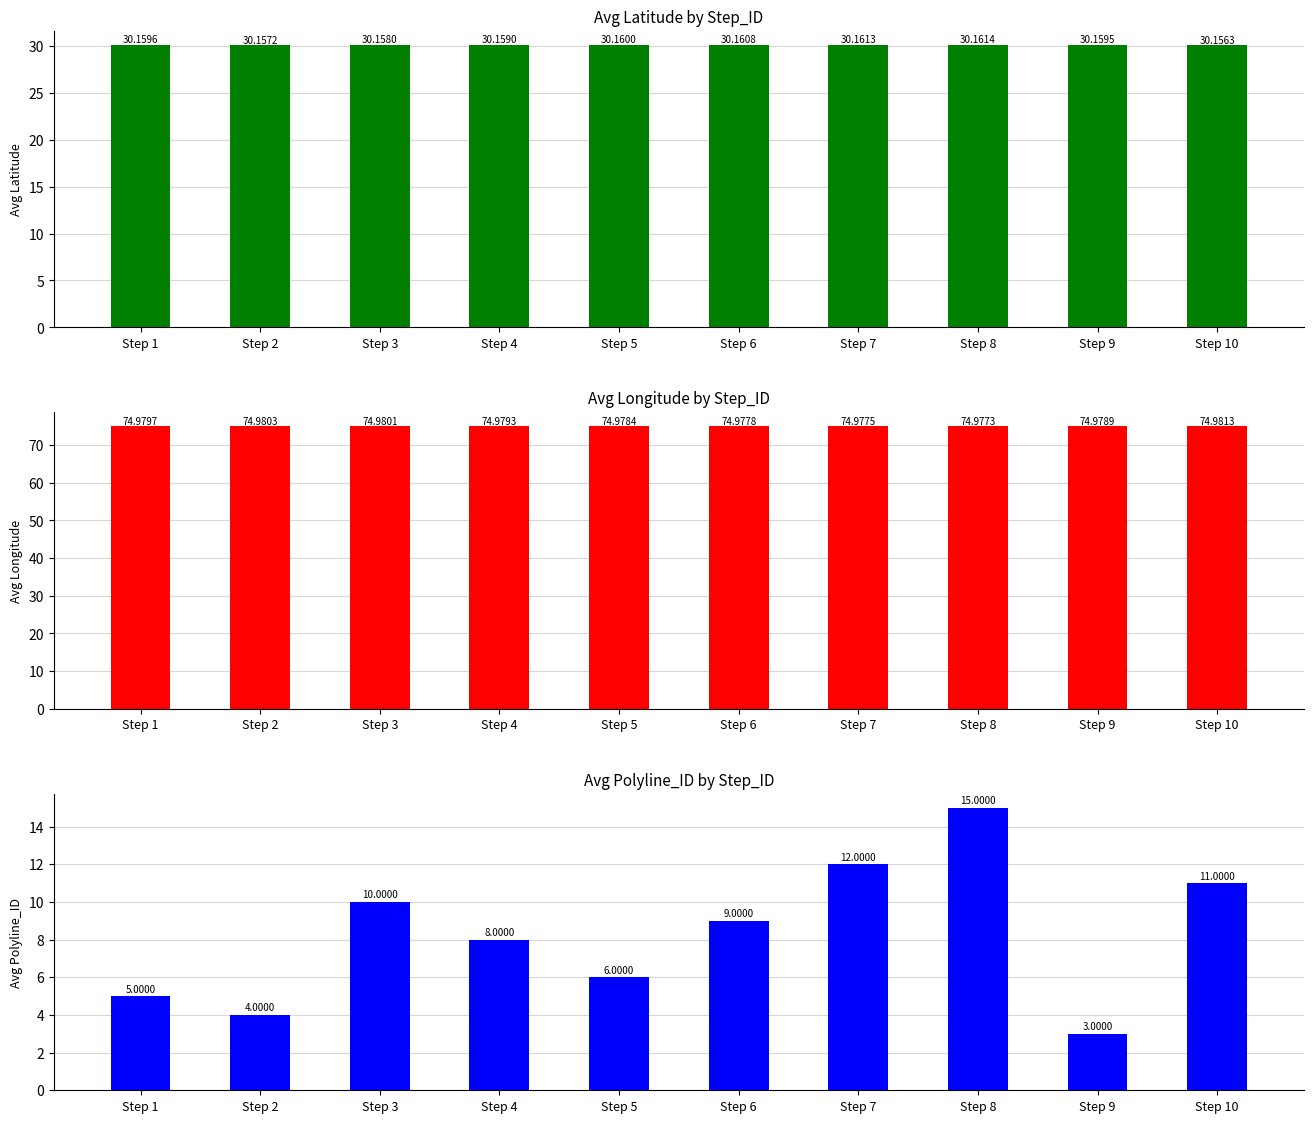

Reading right to left, transcribe all the data shown in this chart.

Avg Latitude: 30.2	30.2	30.2	30.2	30.2	30.2	30.2	30.2	30.2	30.2
Avg Longitude: 75.0	75.0	75.0	75.0	75.0	75.0	75.0	75.0	75.0	75.0
Avg Polyline_ID: 11.0	3.0	15.0	12.0	9.0	6.0	8.0	10.0	4.0	5.0